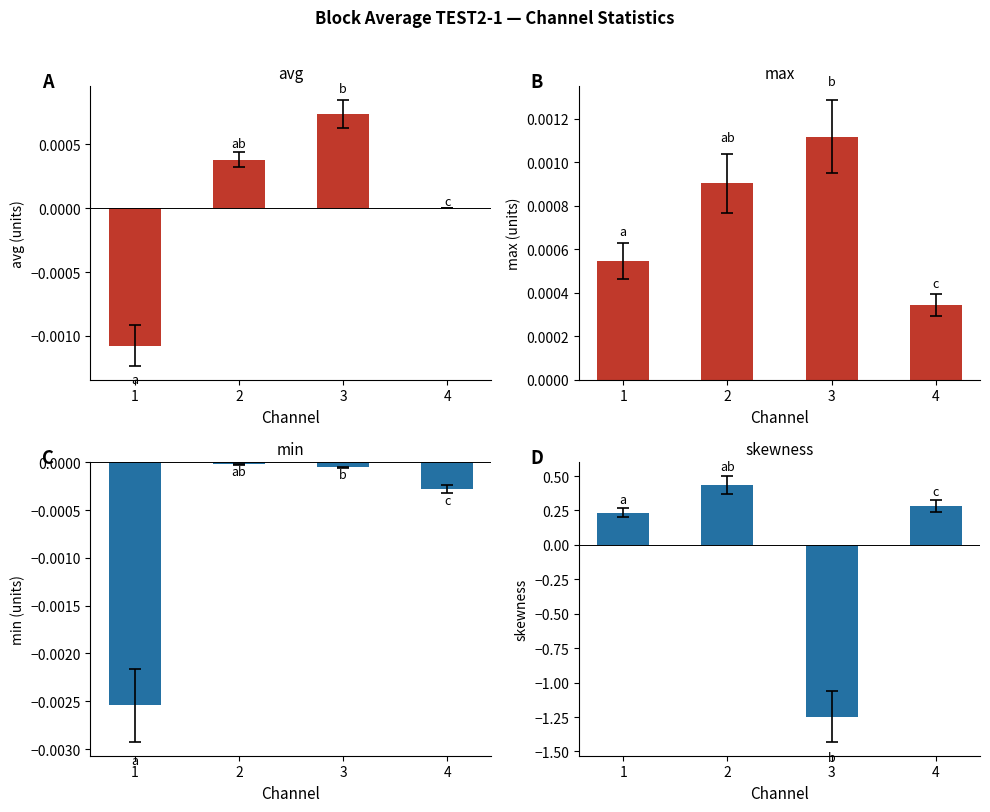

How many values in skewness are above zero?

3